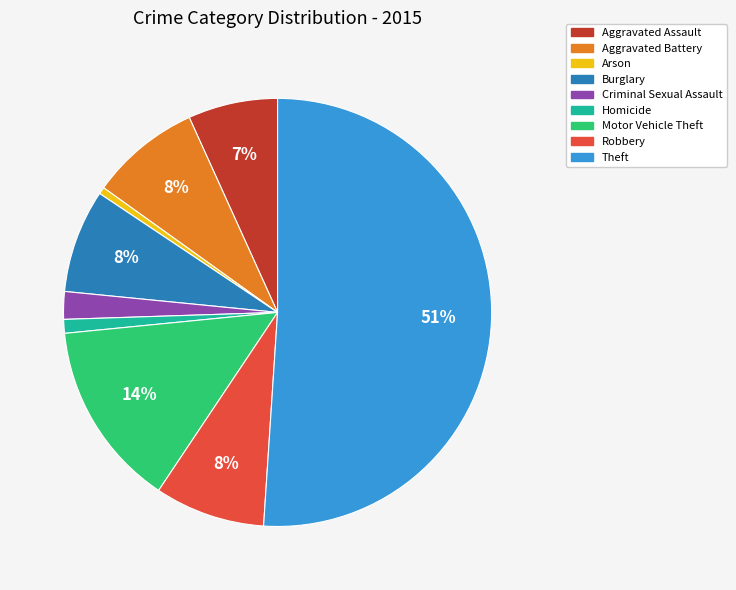

Do Motor Vehicle Theft and Robbery together represent more than half of the pie?

No